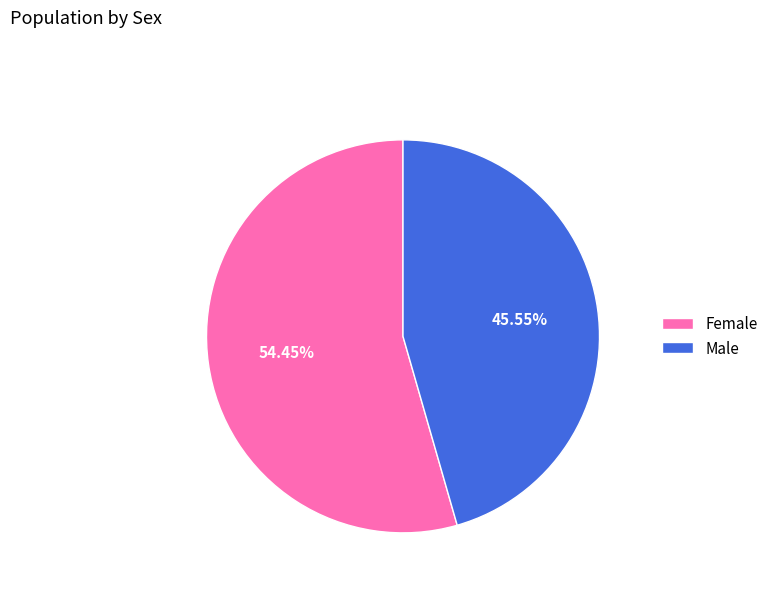

To the nearest percent, what is the average slice percentage?

50%